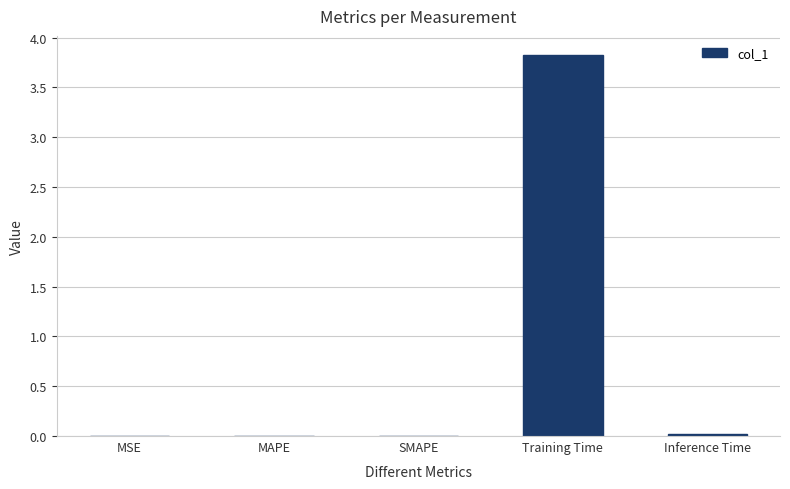

Is it true that the value at MAPE is 0.0?

True